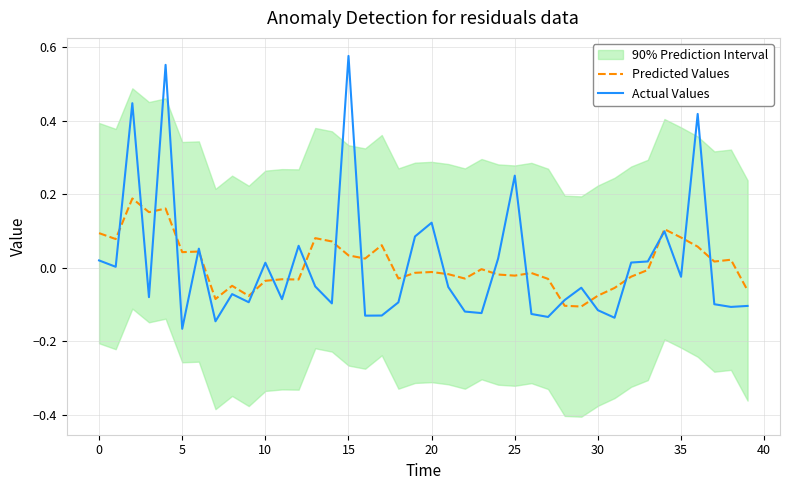

List the series in order of their peak value, lowest first.

Predicted Values, Actual Values